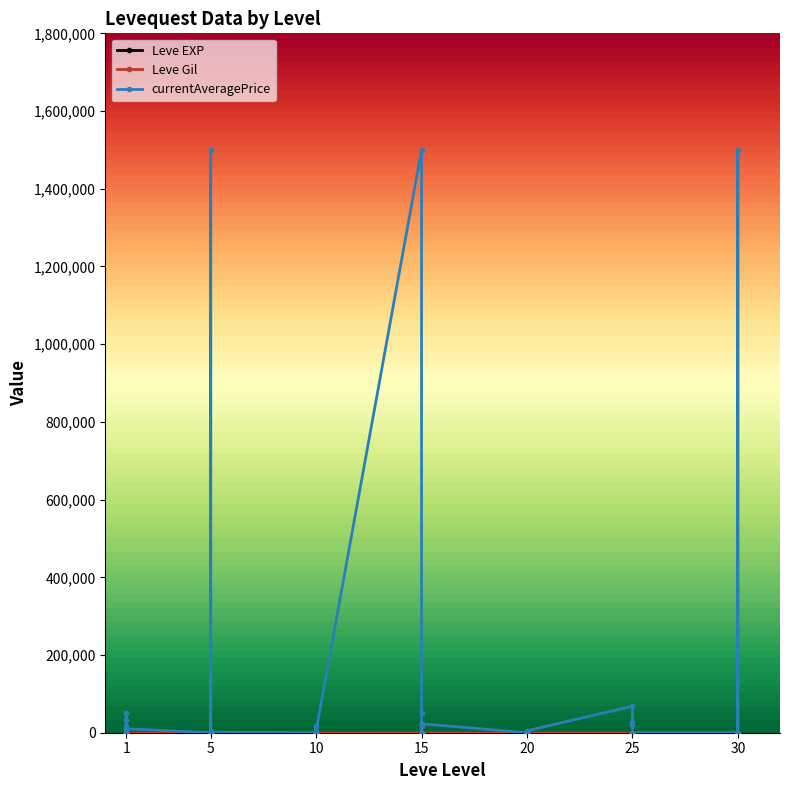

At which label is currentAveragePrice closest to 750000?

25